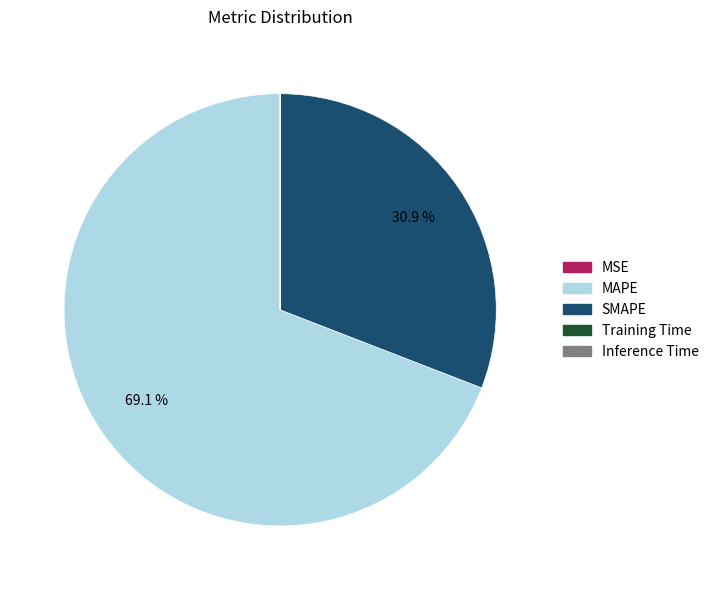

To the nearest percent, what is the average slice percentage?

20%